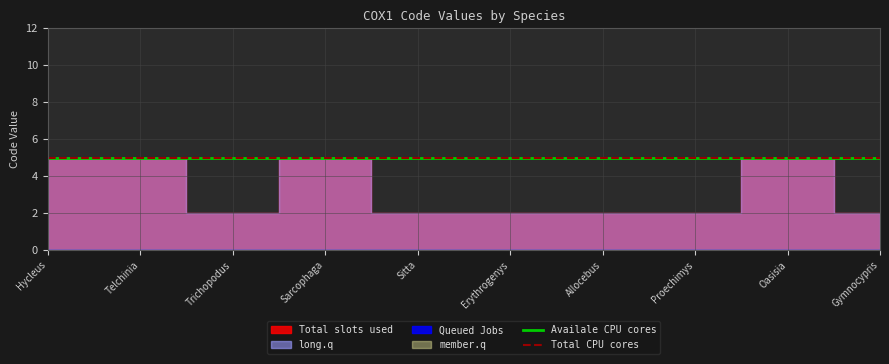

What is the value of the Total slots used point at the 7th from the left?

2